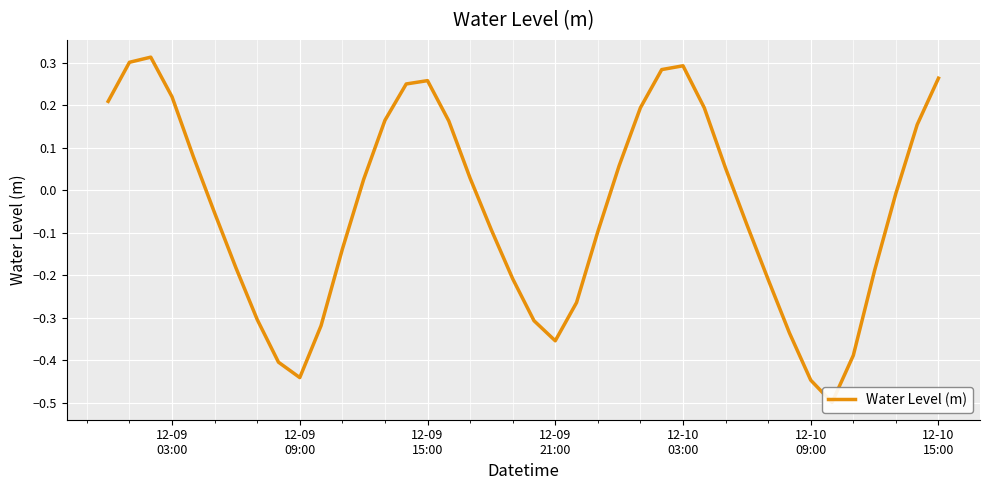

How many points are higher than both their immediate neighbors (excluding endpoints)?

3